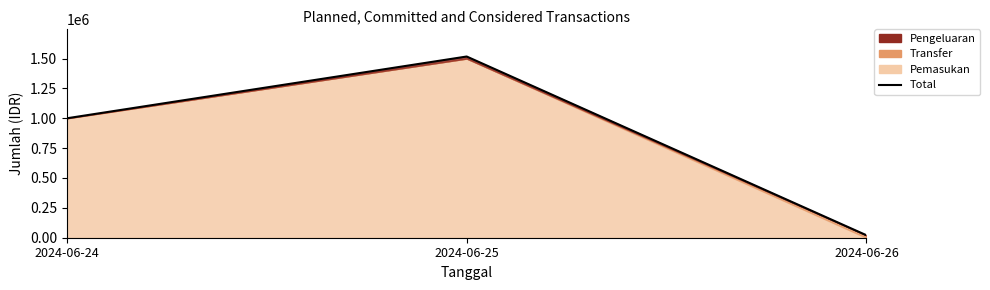

Is it true that the value at 2024-06-26 is 21000?

True